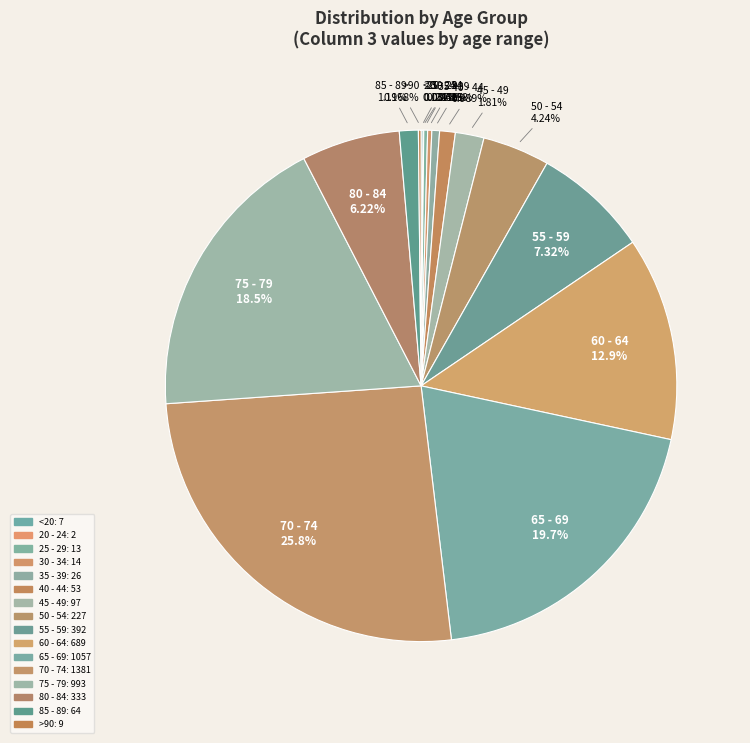

What is the change in value from <20 to 75 - 79?

+986